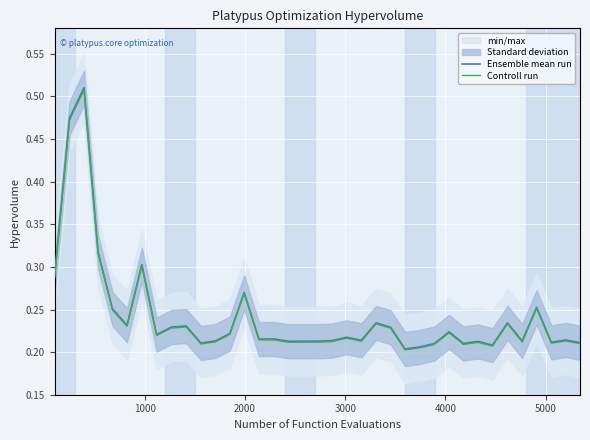

Is the value of Ensemble mean run at 12 greater than the value of Controll run at 27?

No